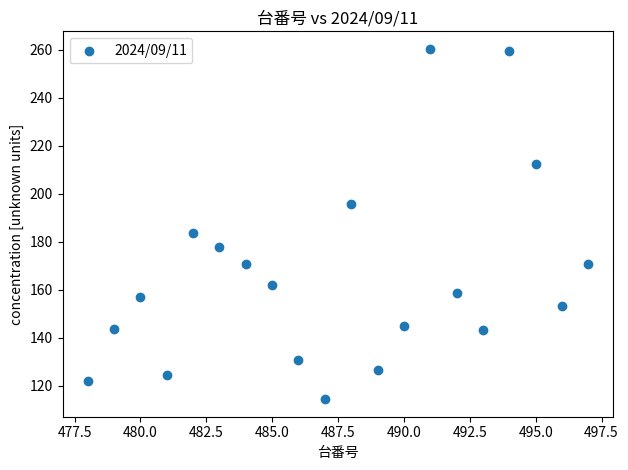

What is the range of X values (max minus min)?

19.0